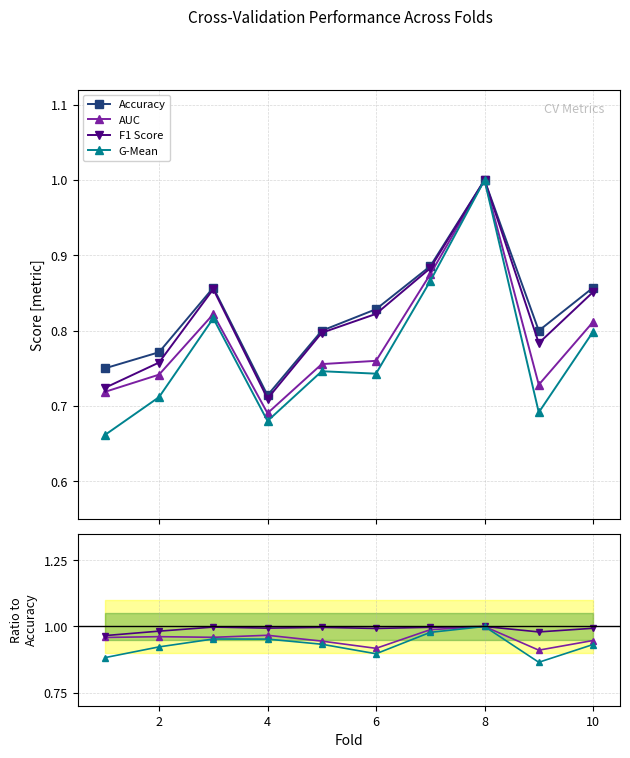

List the labels in order of accuracy value, smallest first.

4, 1, 2, 5, 9, 6, 3, 10, 7, 8